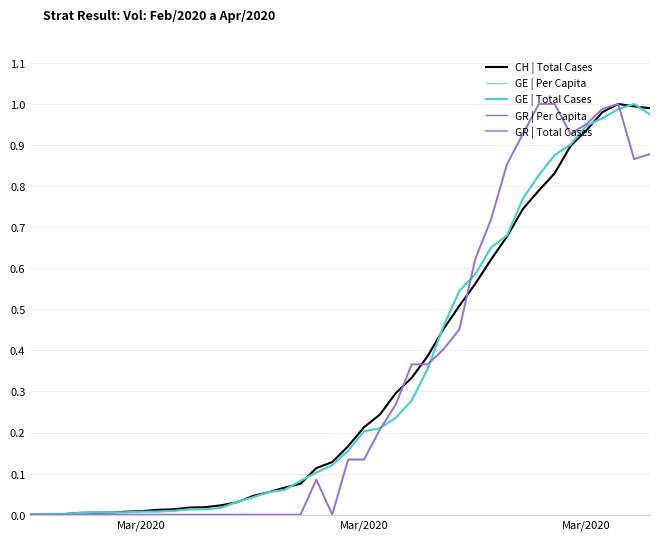

Does the chart have visible grid lines?

Yes